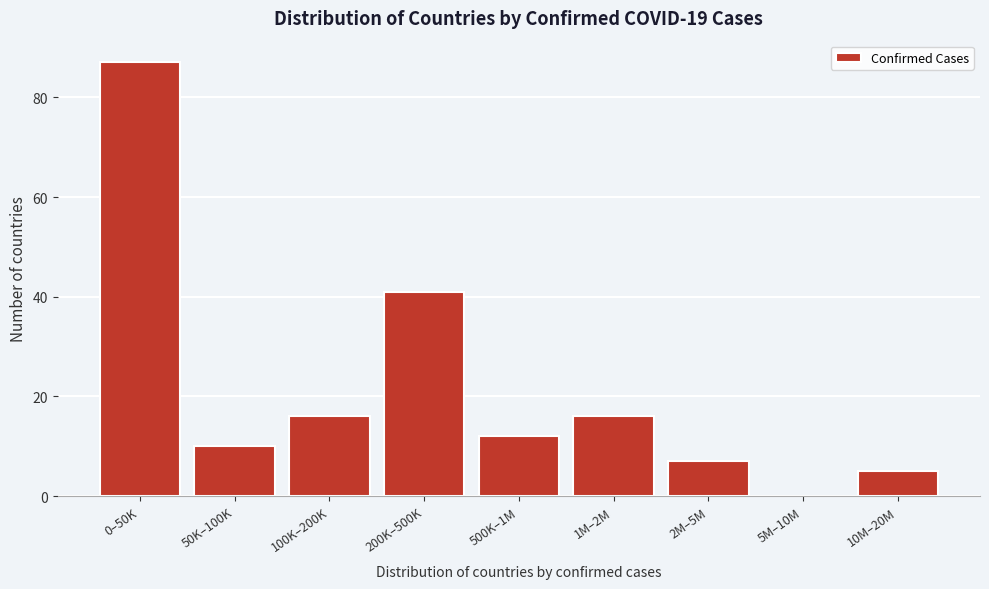

Reading left to right, extract all data points from this chart.

0–50K=87	50K–100K=10	100K–200K=16	200K–500K=41	500K–1M=12	1M–2M=16	2M–5M=7	5M–10M=0	10M–20M=5